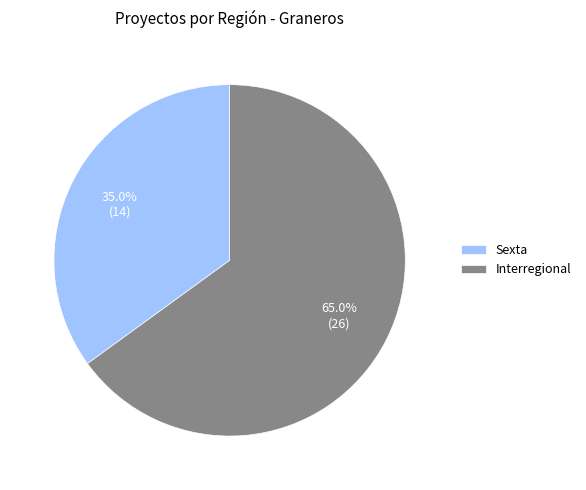

Does any single category account for the majority?

Yes